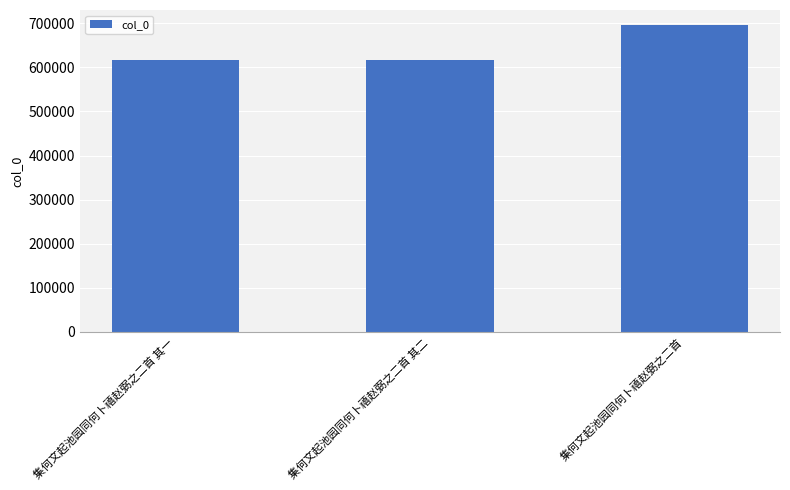

What is the label of the 1st bar from the right?

集何文起池园同何卜禧赵弼之二首